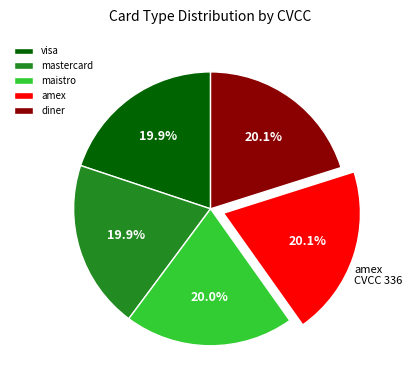

Count the number of slices in the pie.

5